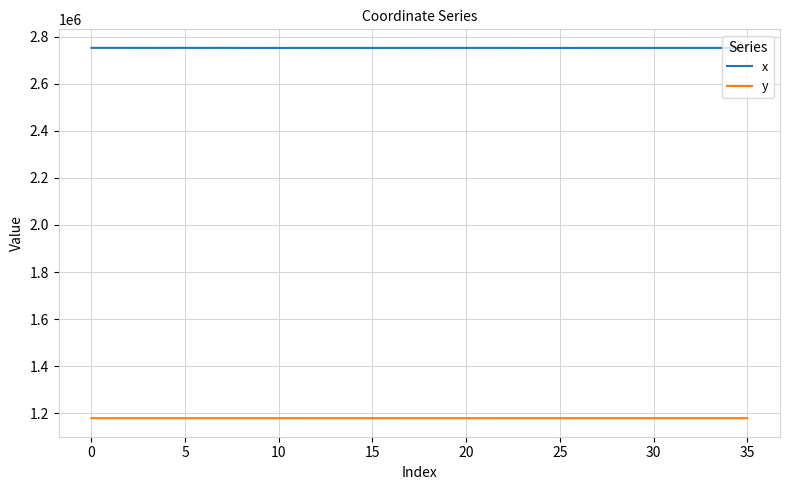

What is the lowest value of the x series?

2753268.3